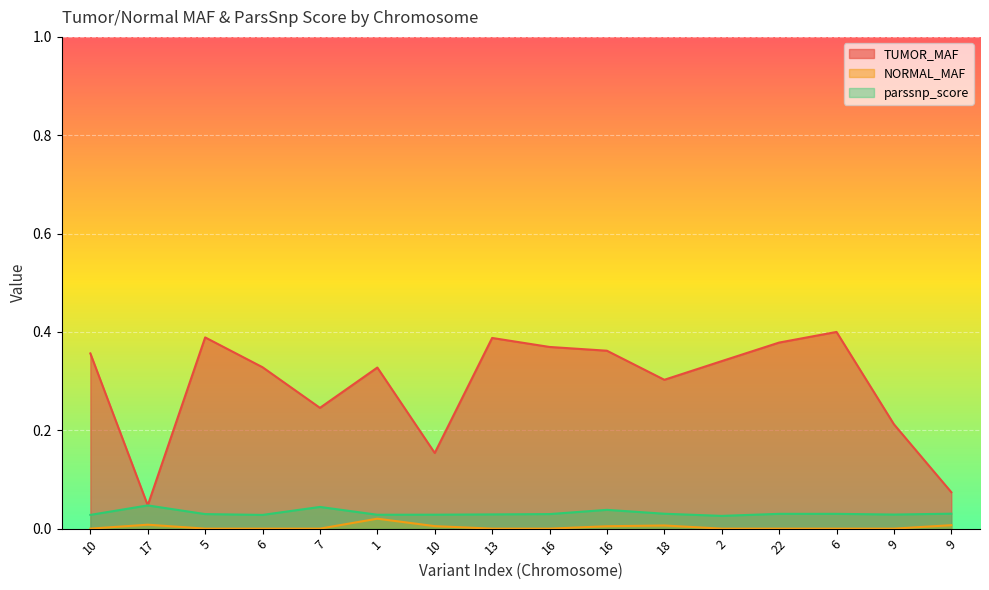

Count the number of data series in this chart.

3